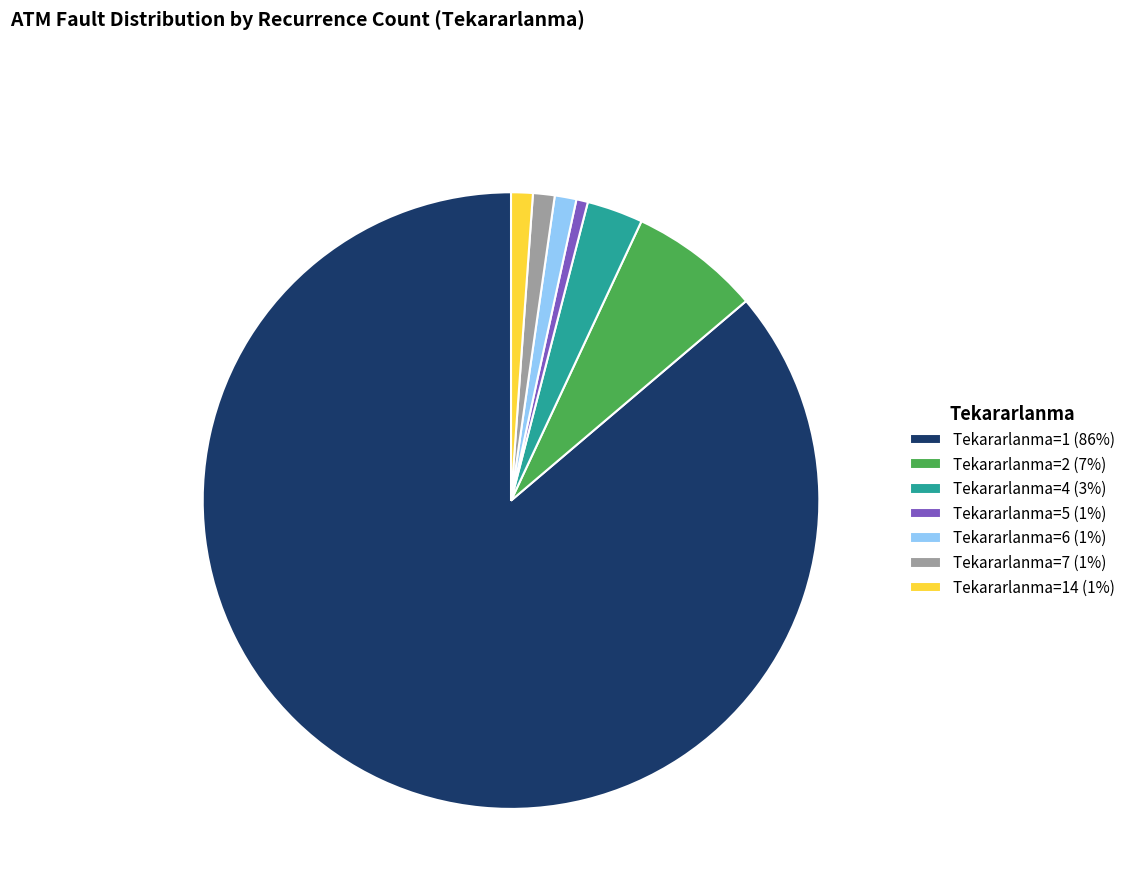

Combined, do Tekararlanma=5 (1%) and Tekararlanma=7 (1%) account for over 50%?

No